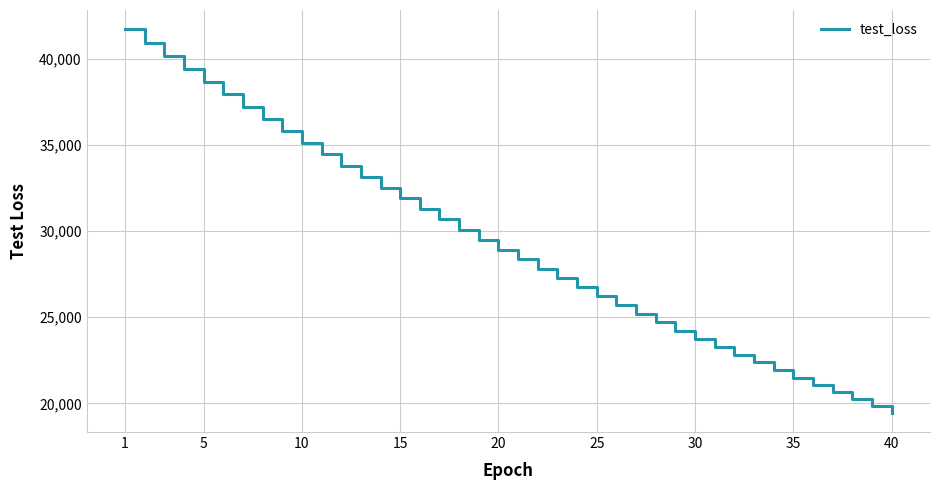

What is the minimum value shown in the chart?

19446.5